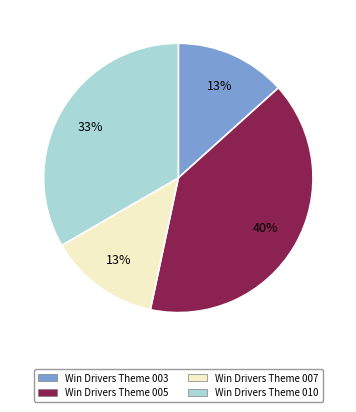

Is there a majority slice in this chart?

No